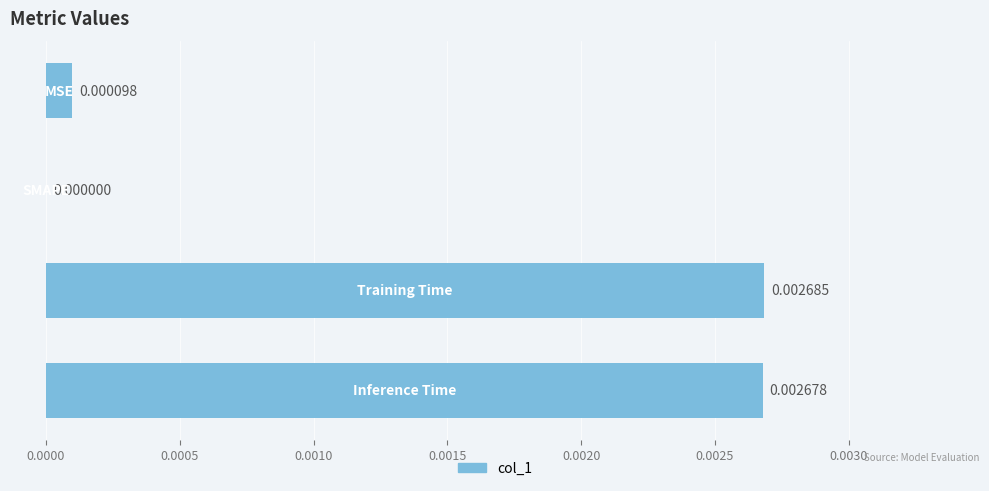

How many data points does each series have?

4